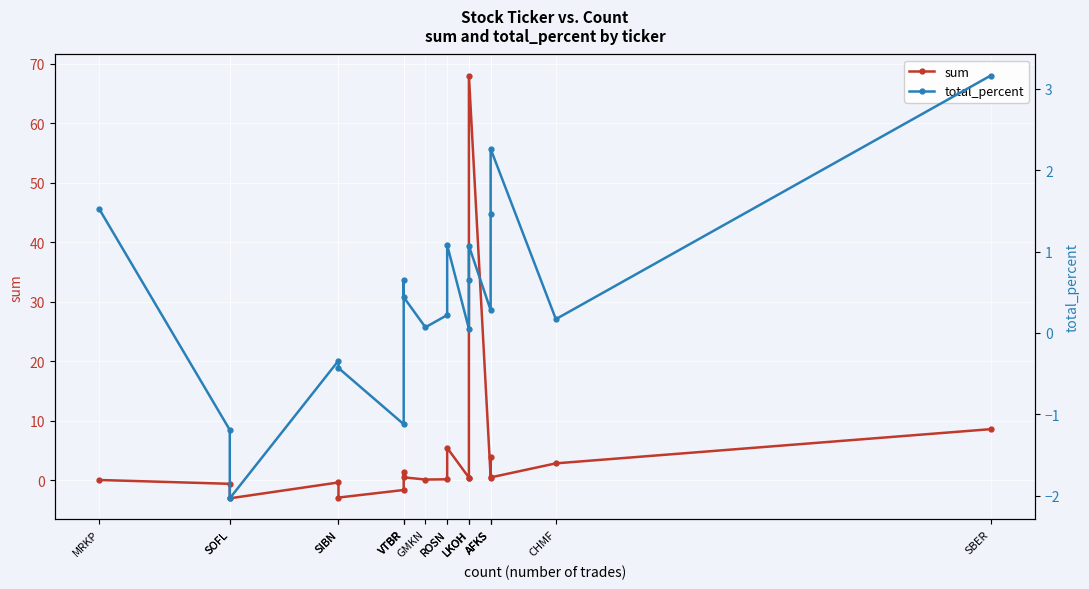

Where do total_percent and sum first cross each other?

MRKP and SOFL